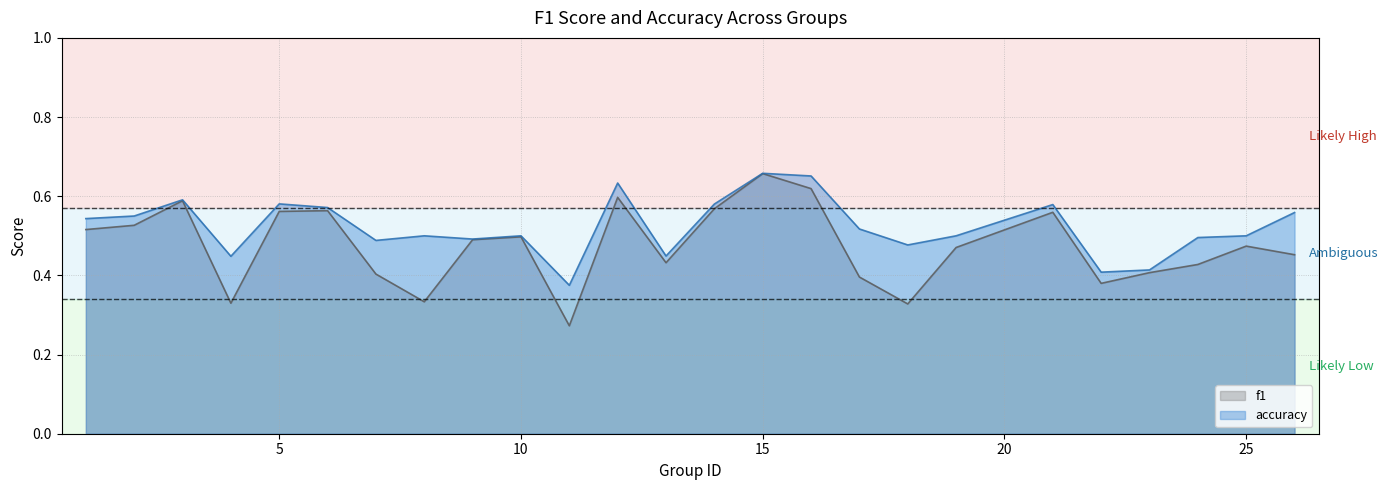

At which label does accuracy reach its peak?

15